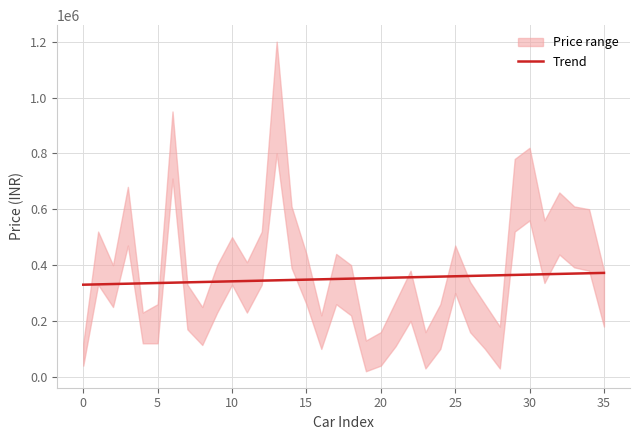

Which has a higher value, 31 or 11?

31